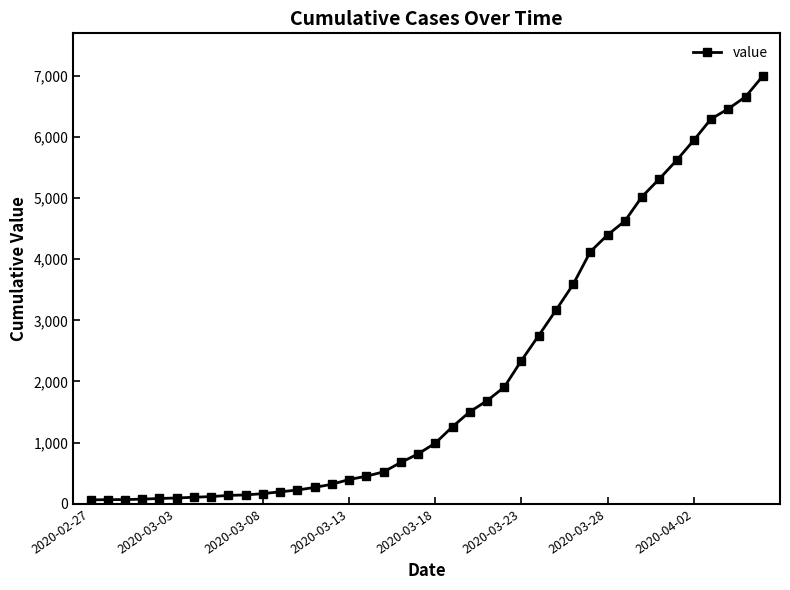

What is the greatest value displayed?

6994